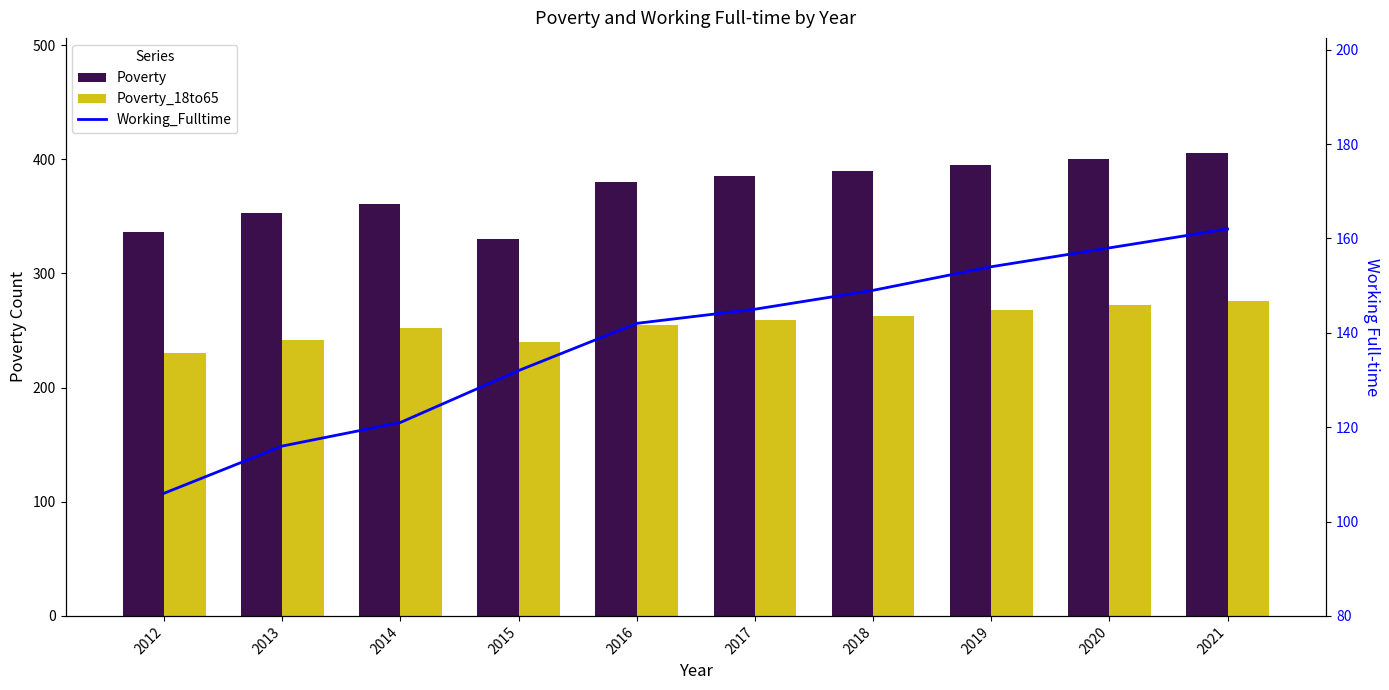

Which series has the widest spread of values?

Poverty